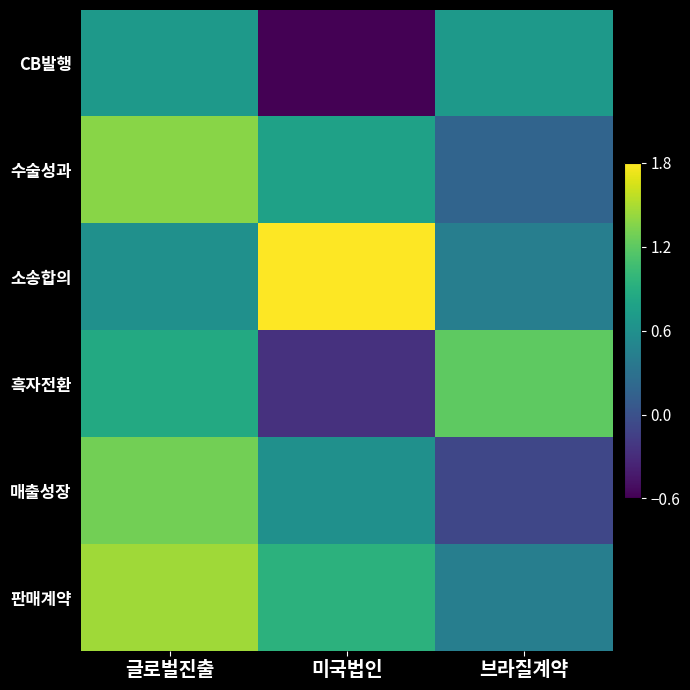

Reading right to left, what are all the values shown in this chart?

CB발행: 브라질계약=0.7	미국법인=-0.6	글로벌진출=0.7
수술성과: 브라질계약=0.2	미국법인=0.8	글로벌진출=1.4
소송합의: 브라질계약=0.4	미국법인=1.8	글로벌진출=0.6
흑자전환: 브라질계약=1.2	미국법인=-0.3	글로벌진출=0.9
매출성장: 브라질계약=-0.1	미국법인=0.6	글로벌진출=1.3
판매계약: 브라질계약=0.4	미국법인=0.9	글로벌진출=1.5